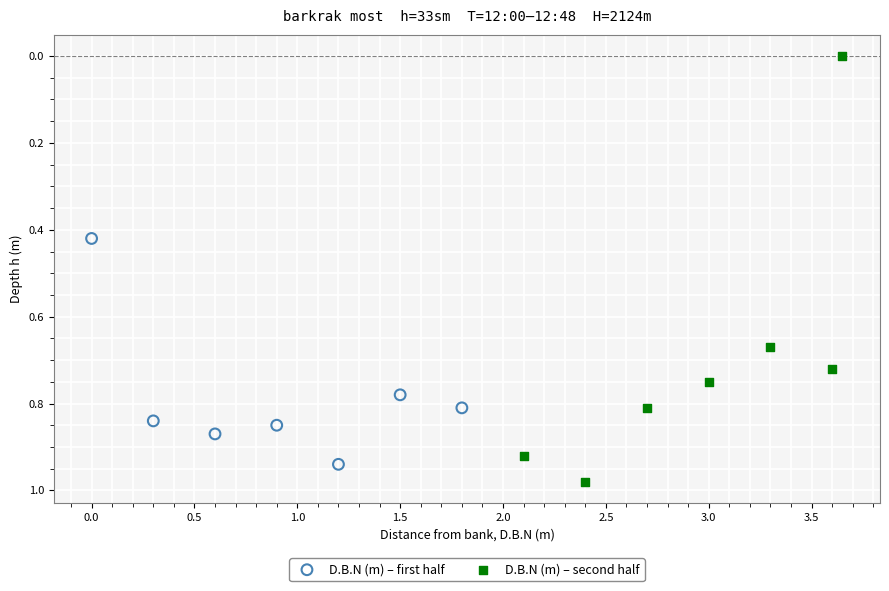

What are all the series names shown in the legend?

D.B.N (m) – first half, D.B.N (m) – second half